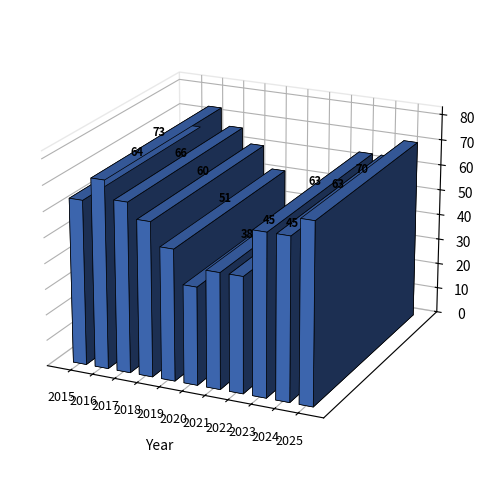

Reading right to left, list all the values displayed in this chart.

2025=70	2024=63	2023=63	2022=45	2021=45	2020=38	2019=51	2018=60	2017=66	2016=73	2015=64